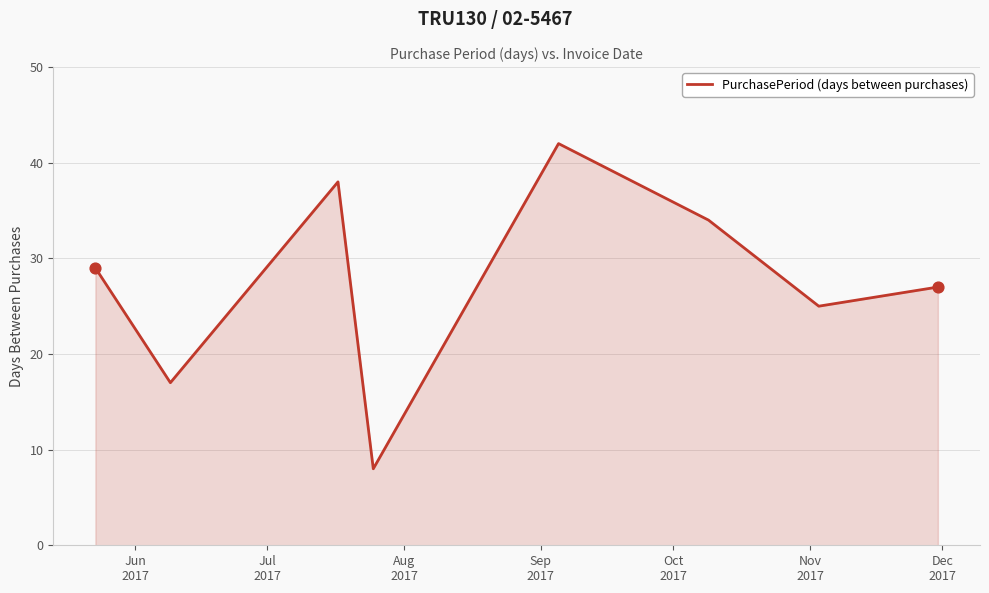

What is the sum of all values?

220